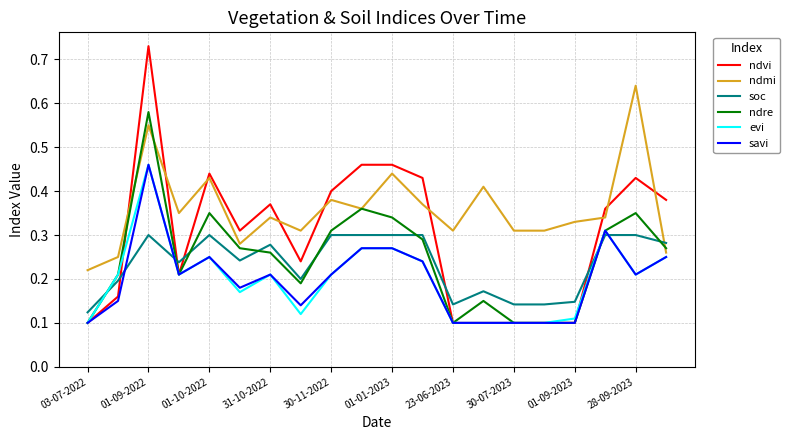

True or false: ndre has more than 2 points higher than both neighbors.

True